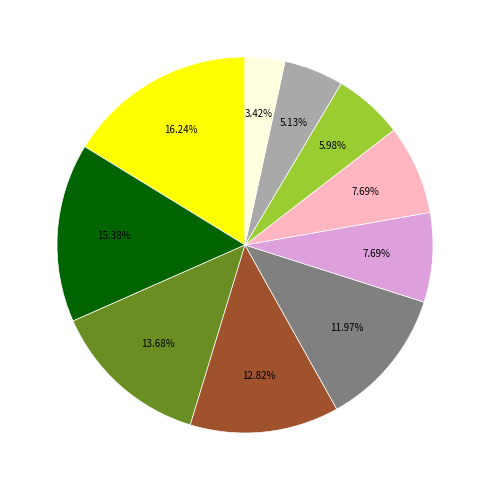

Is there a majority slice in this chart?

No